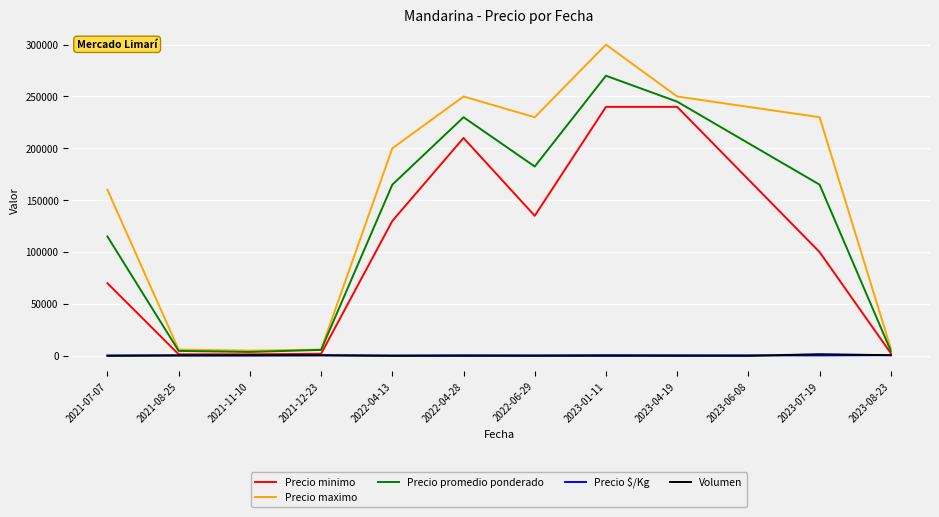

Which category has the highest value across all series?

2023-01-11